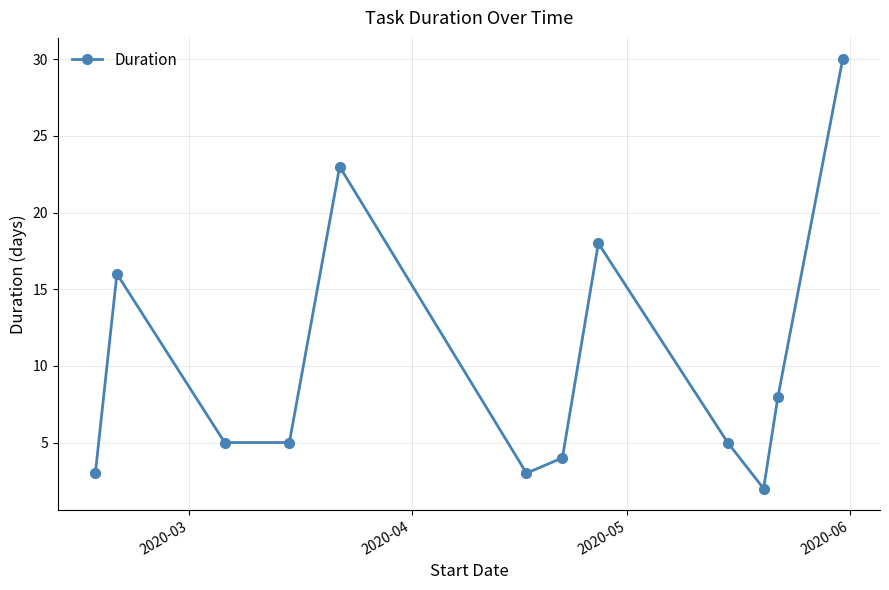

What is the maximum value shown in the chart?

30